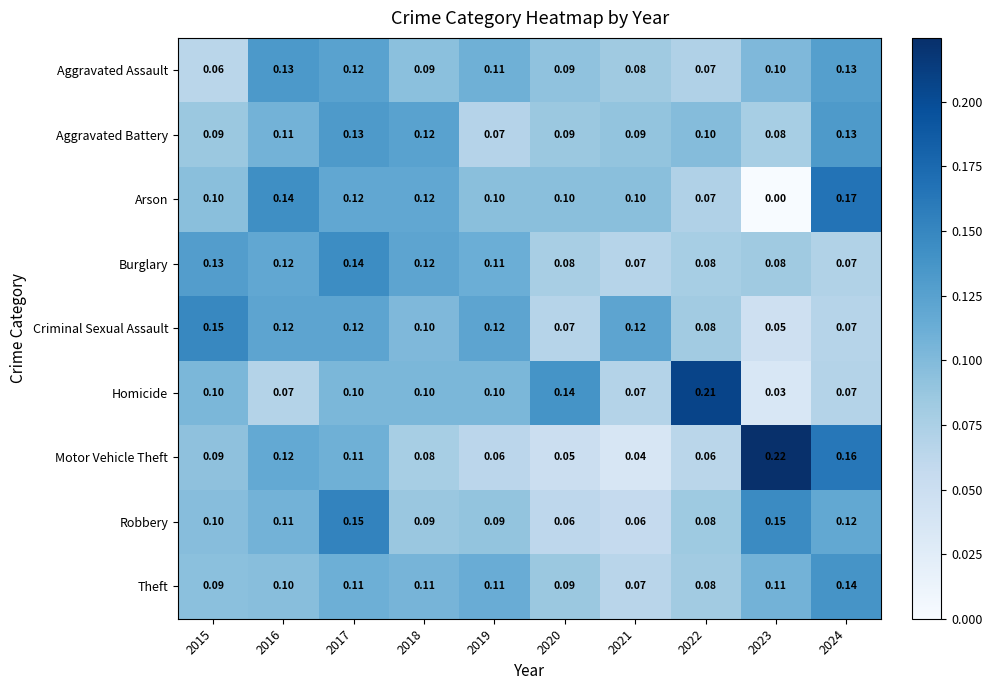

Count the number of categories in the chart.

10